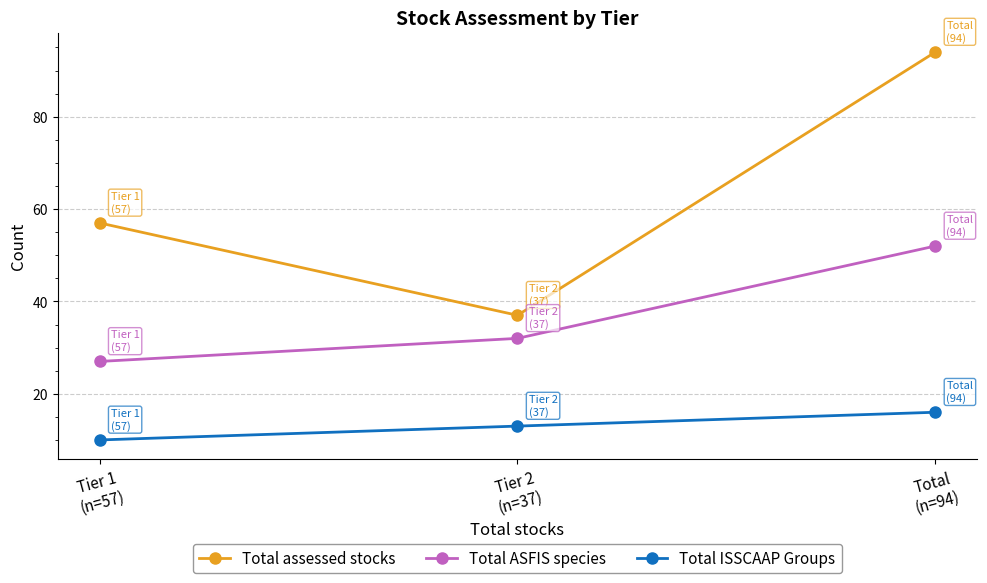

What is the sum of the Total ASFIS species values at Tier 2
(n=37) and Tier 1
(n=57)?

59